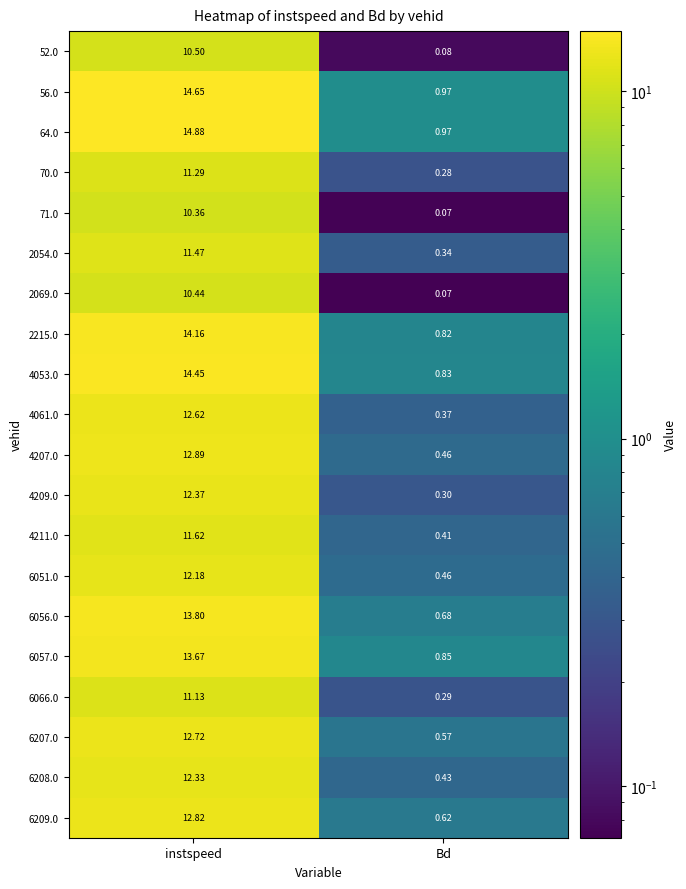

At which label does 70.0 first exceed 11?

instspeed